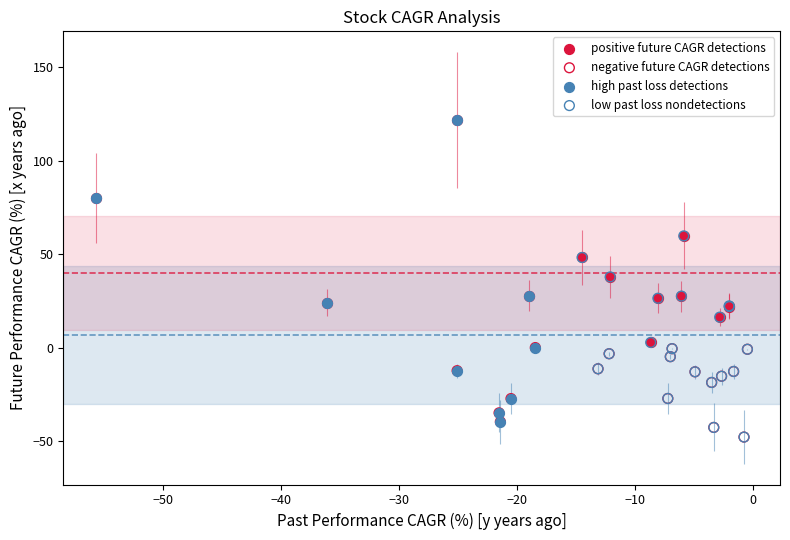

Which series has the widest spread of Y values?

high past loss detections